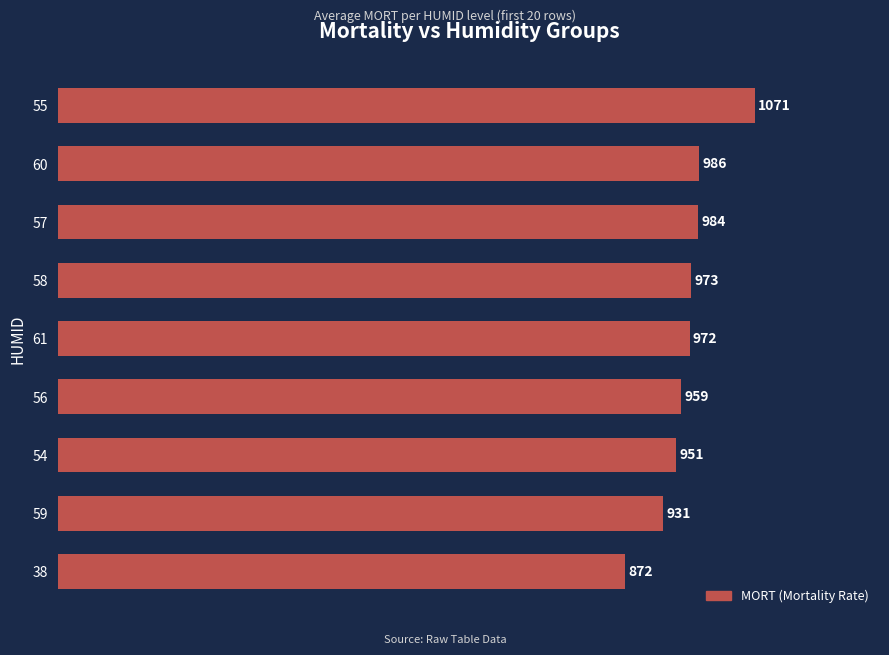

Are the bars horizontal?

Yes